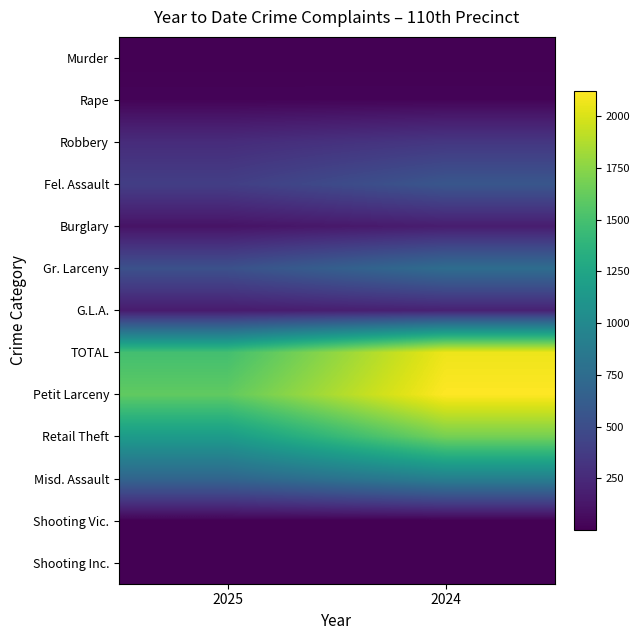

Reading left to right, what are all the values shown in this chart?

Murder: 2025=2	2024=2
Rape: 2025=26	2024=27
Robbery: 2025=267	2024=340
Fel. Assault: 2025=391	2024=568
Burglary: 2025=112	2024=172
Gr. Larceny: 2025=527	2024=756
G.L.A.: 2025=162	2024=202
TOTAL: 2025=1487	2024=2067
Petit Larceny: 2025=1605	2024=2121
Retail Theft: 2025=1161	2024=1679
Misd. Assault: 2025=691	2024=913
Shooting Vic.: 2025=7	2024=2
Shooting Inc.: 2025=4	2024=2